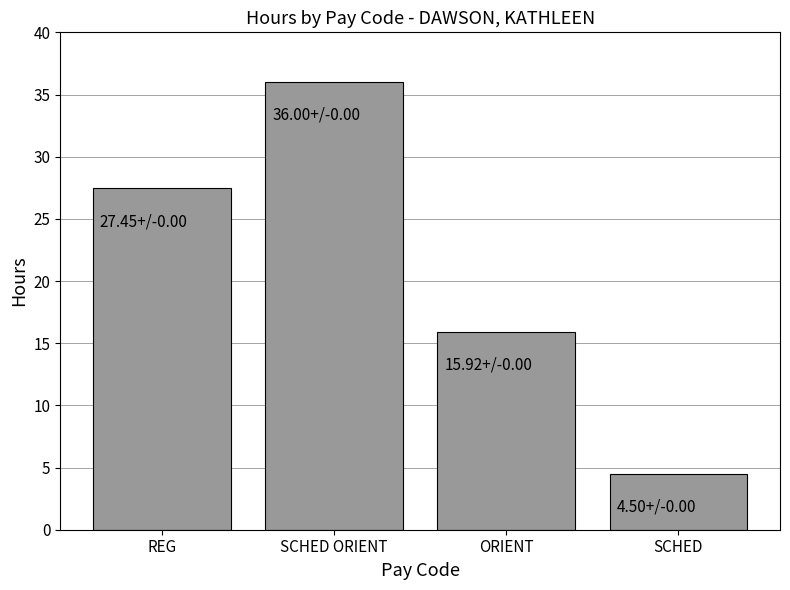

What is the value of the 4th bar from the left?

4.5